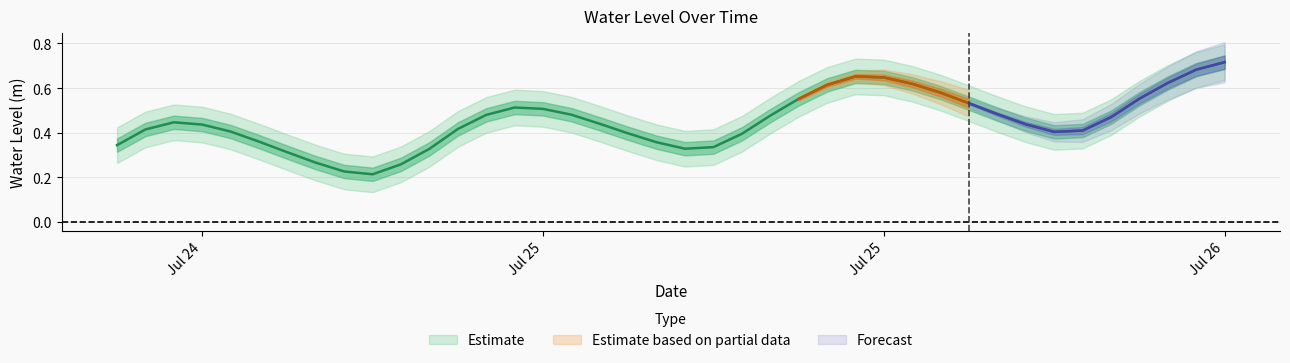

At which category does the chart reach its peak across all series?

Jul 26